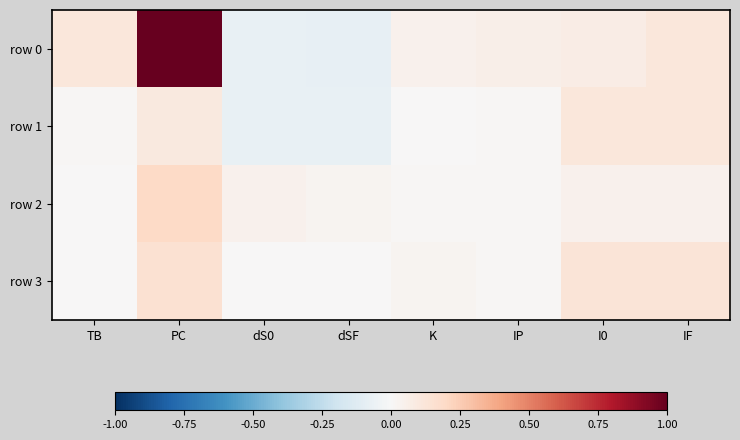

Reading left to right, transcribe all the data shown in this chart.

row 0: TB=0.1	PC=1.0	dS0=-0.1	dSF=-0.1	K=0.0	IP=0.1	I0=0.1	IF=0.1
row 1: TB=0.0	PC=0.1	dS0=-0.1	dSF=-0.1	K=0.0	IP=0.0	I0=0.1	IF=0.1
row 2: TB=0.0	PC=0.2	dS0=0.0	dSF=0.0	K=0.0	IP=0.0	I0=0.0	IF=0.0
row 3: TB=0.0	PC=0.2	dS0=0.0	dSF=0.0	K=0.0	IP=0.0	I0=0.1	IF=0.1